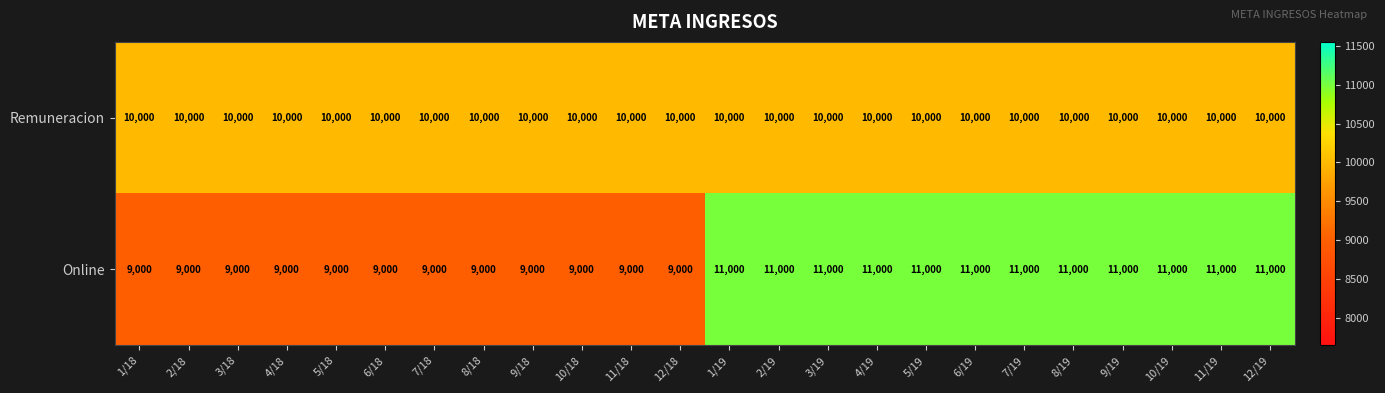

How many Online values are between 9000 and 11000?

24